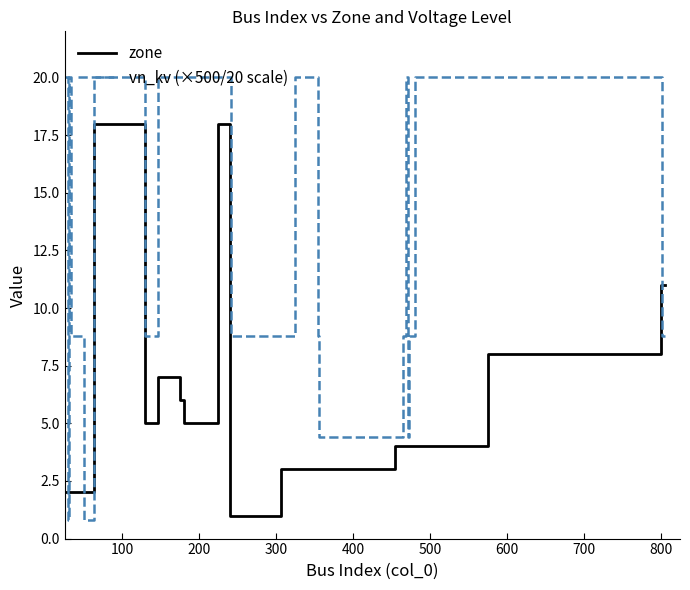

What is the highest value of the vn_kv (×500/20 scale) series?

20.0